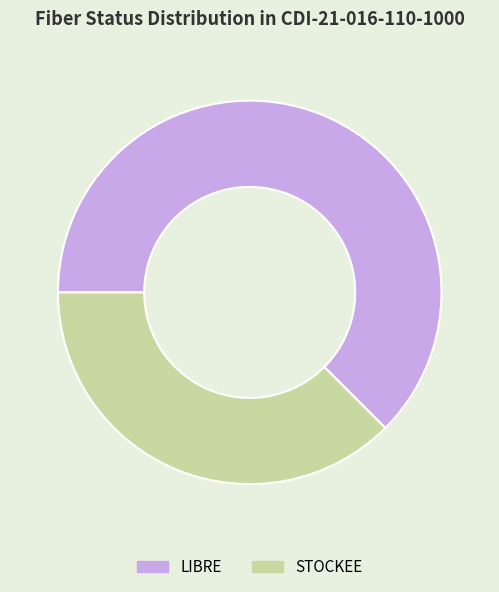

How many slices are in this pie chart?

2